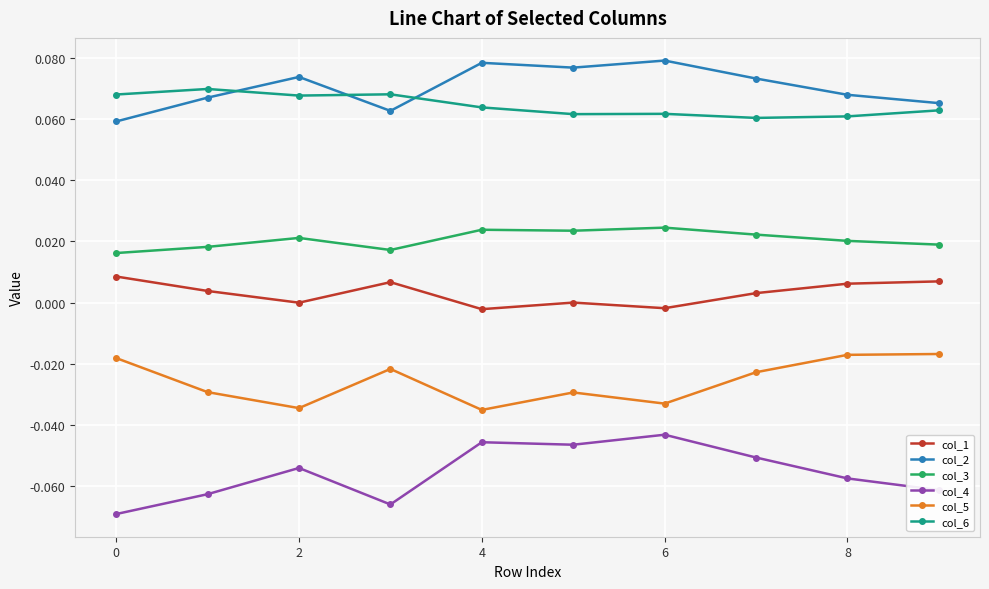

Rank the series by their maximum value, from highest to lowest.

col_2, col_6, col_3, col_1, col_5, col_4